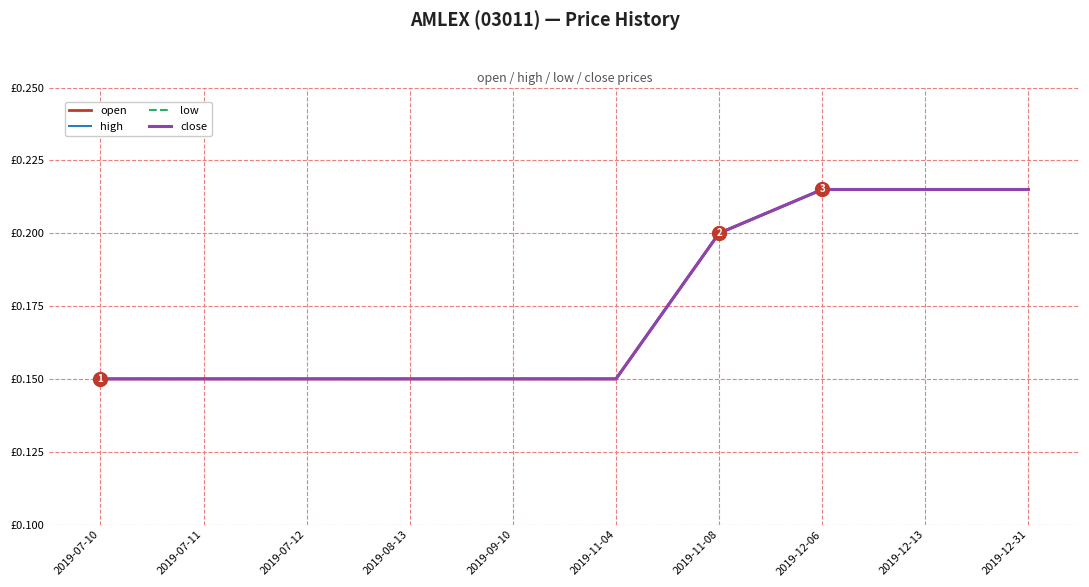

Is this an area chart (filled region under the line)?

No